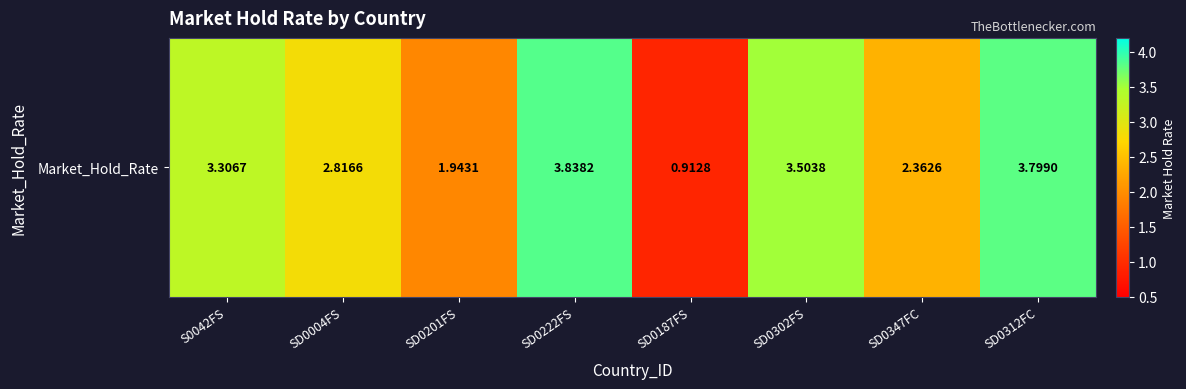

How many values are below 3?

4